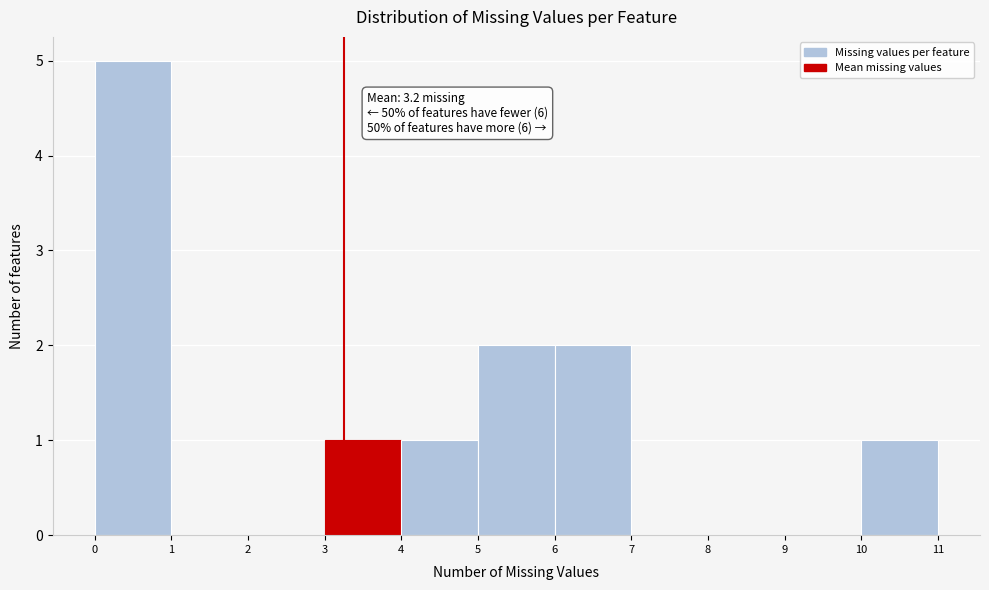

Which range on the x-axis has the tallest bar?

0 to 1